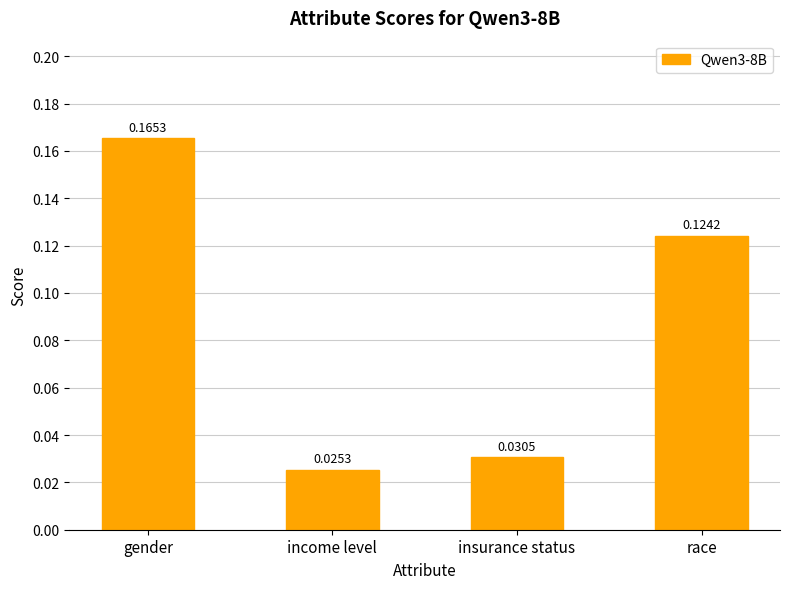

Between insurance status and gender, which is larger?

gender